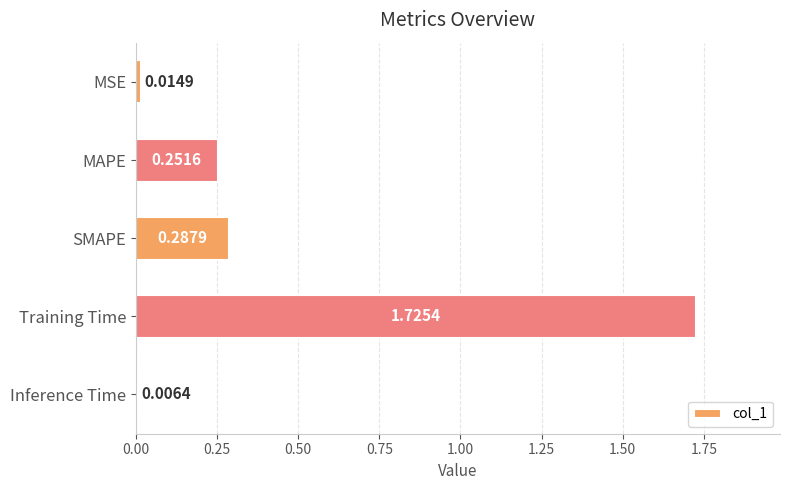

Count the number of data series in this chart.

1